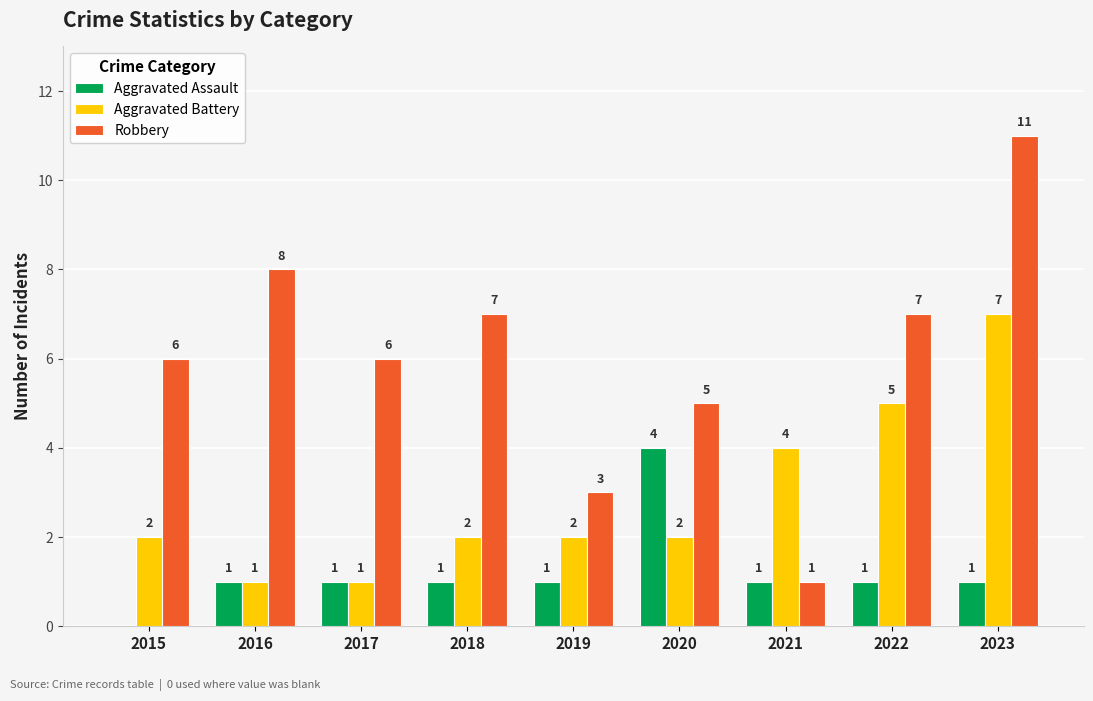

At which label does Robbery reach its peak?

2023